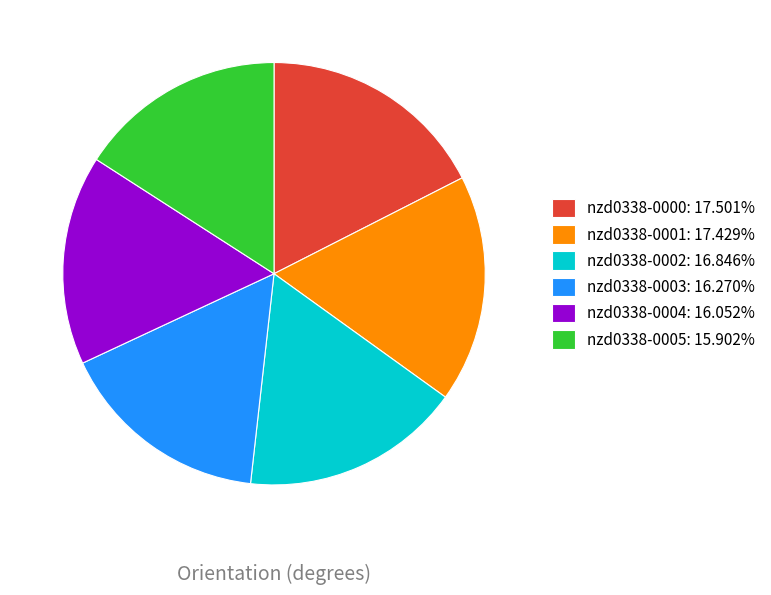

Do nzd0338-0003: 16.270% and nzd0338-0002: 16.846% together represent more than half of the pie?

No